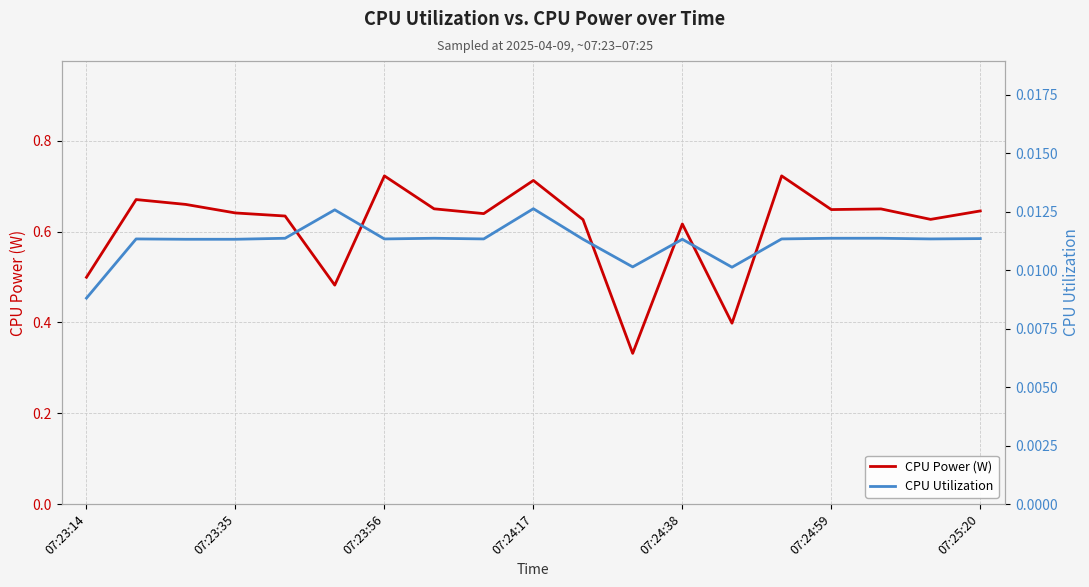

What is the difference between the maximum and minimum values in the CPU Power (W) series?

0.4